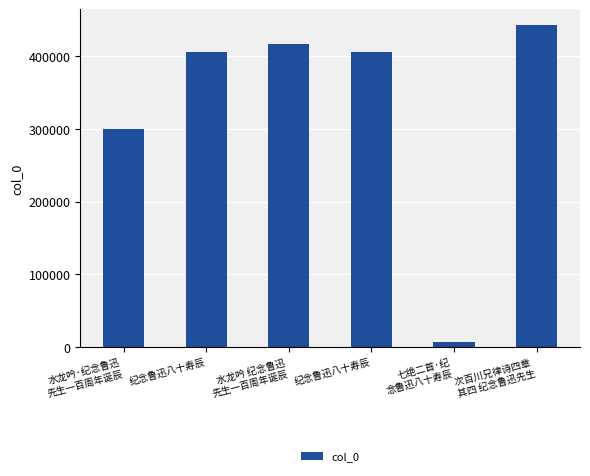

What is the difference between the second highest and second lowest values?

117232